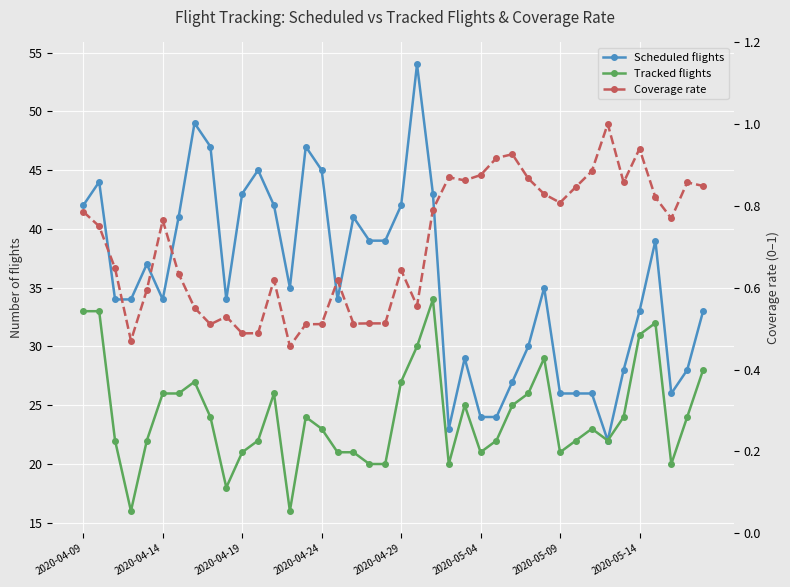

True or false: Coverage rate and Tracked flights cross at least once.

False